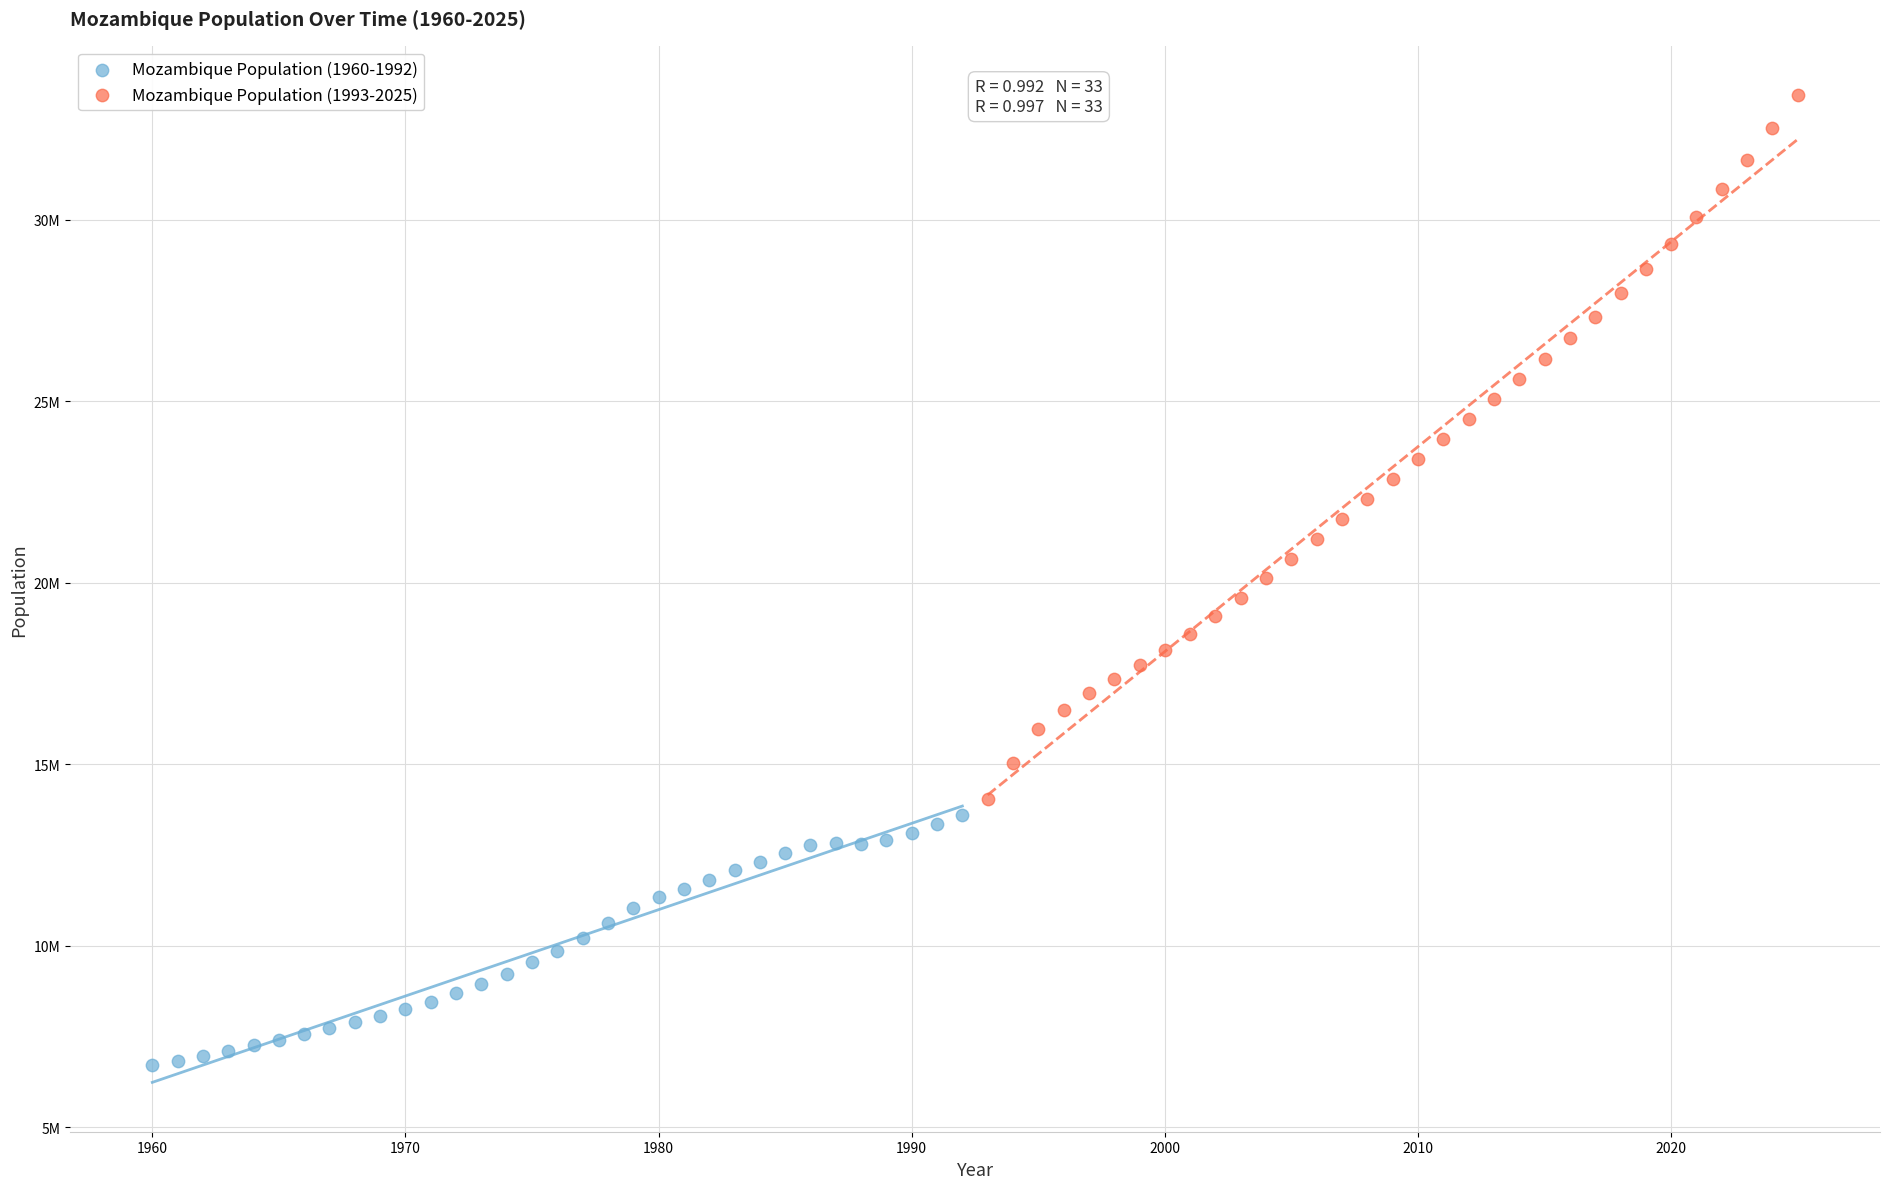

Which series has the widest spread of Y values?

Mozambique Population (1993-2025)